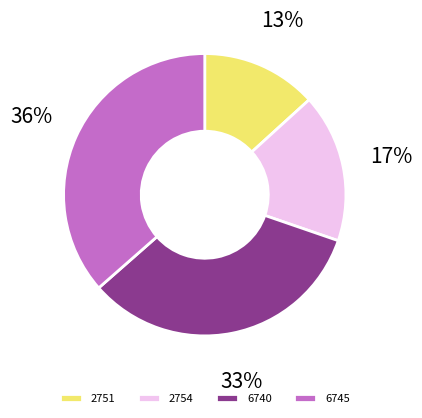

What percentage is the 6740 slice, to the nearest percent?

33%